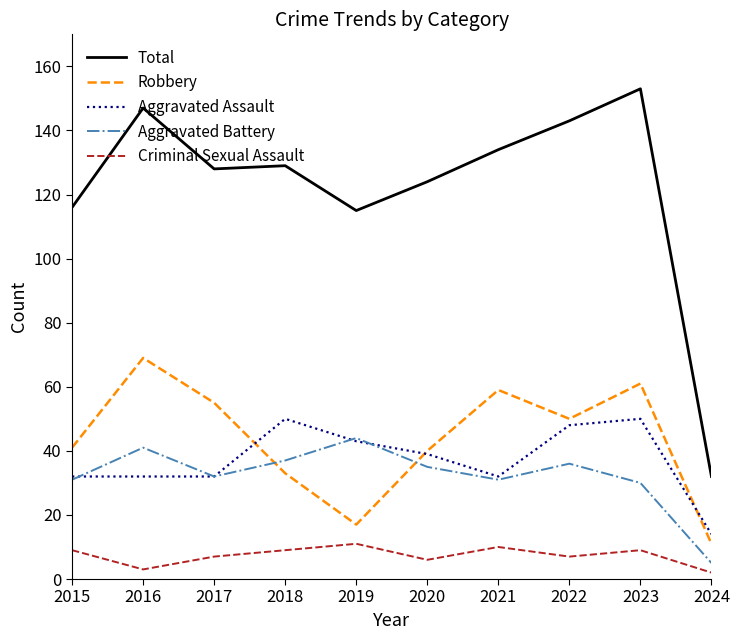

What is the difference between the second highest and minimum values in the Aggravated Assault series?

36